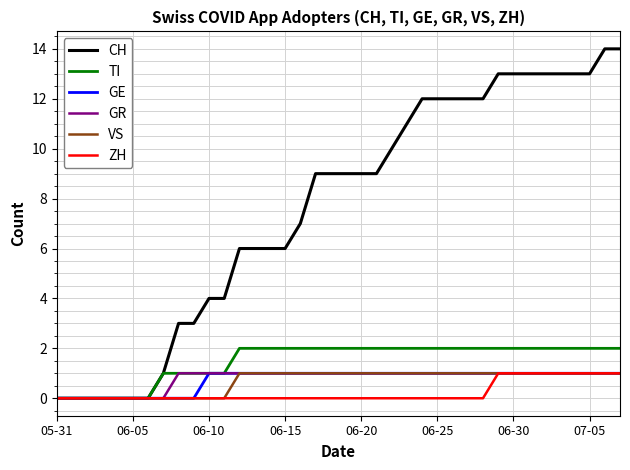

Reading left to right, extract all data points from this chart.

CH: 0	0	0	0	0	0	0	1	3	3	4	4	6	6	6	6	7	9	9	9	9	9	10	11	12	12	12	12	12	13	13	13	13	13	13	13	14	14
TI: 0	0	0	0	0	0	0	1	1	1	1	1	2	2	2	2	2	2	2	2	2	2	2	2	2	2	2	2	2	2	2	2	2	2	2	2	2	2
GE: 0	0	0	0	0	0	0	0	0	0	1	1	1	1	1	1	1	1	1	1	1	1	1	1	1	1	1	1	1	1	1	1	1	1	1	1	1	1
GR: 0	0	0	0	0	0	0	0	1	1	1	1	1	1	1	1	1	1	1	1	1	1	1	1	1	1	1	1	1	1	1	1	1	1	1	1	1	1
VS: 0	0	0	0	0	0	0	0	0	0	0	0	1	1	1	1	1	1	1	1	1	1	1	1	1	1	1	1	1	1	1	1	1	1	1	1	1	1
ZH: 0	0	0	0	0	0	0	0	0	0	0	0	0	0	0	0	0	0	0	0	0	0	0	0	0	0	0	0	0	1	1	1	1	1	1	1	1	1